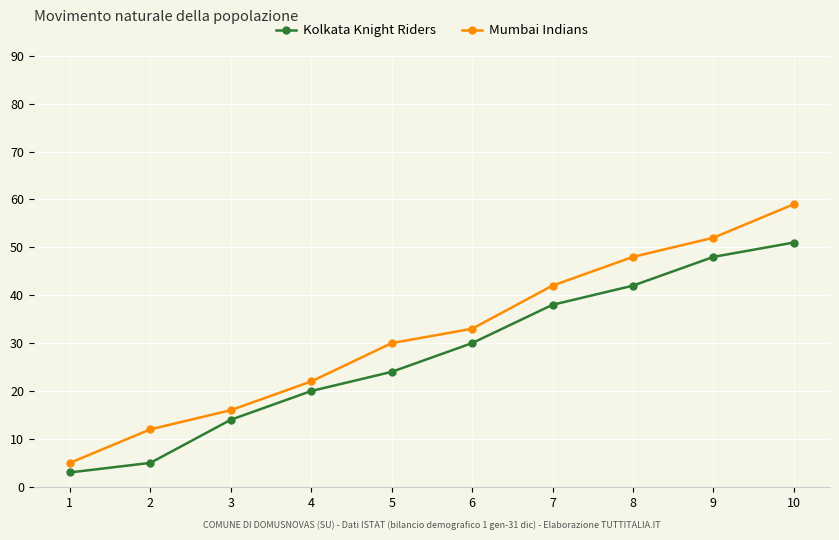

List the series in order of their peak value, highest first.

Mumbai Indians, Kolkata Knight Riders